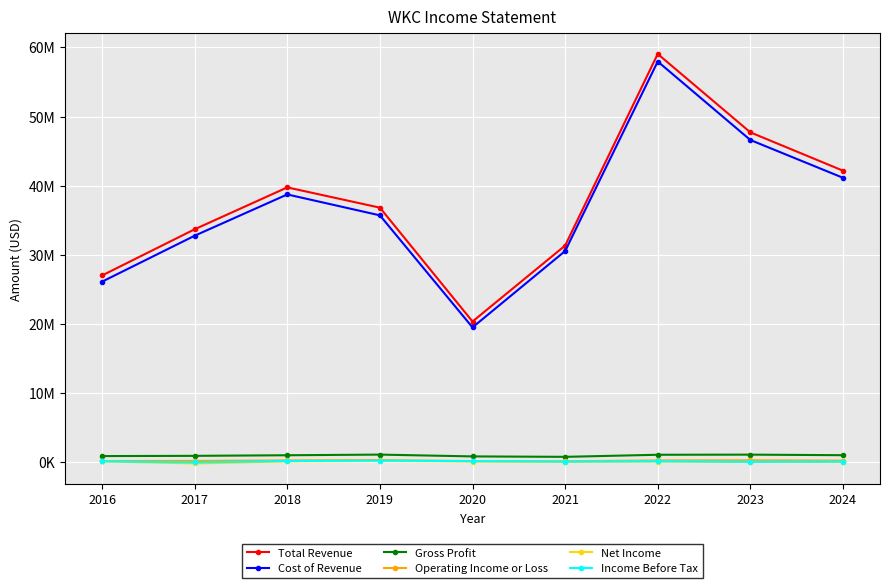

Where is the first local maximum for Operating Income or Loss?

2019